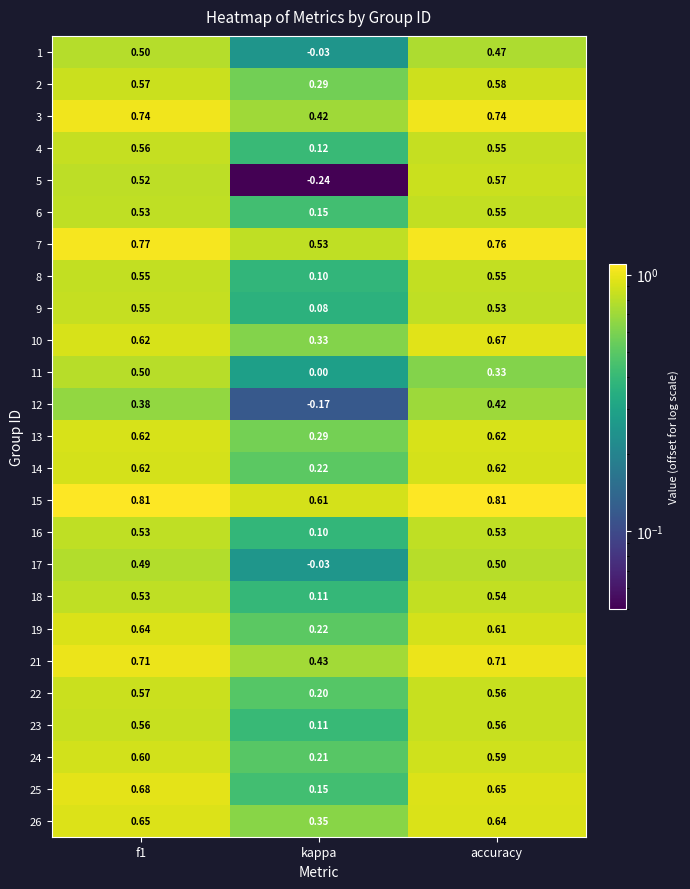

Which category has the highest value in the 2 series?

accuracy